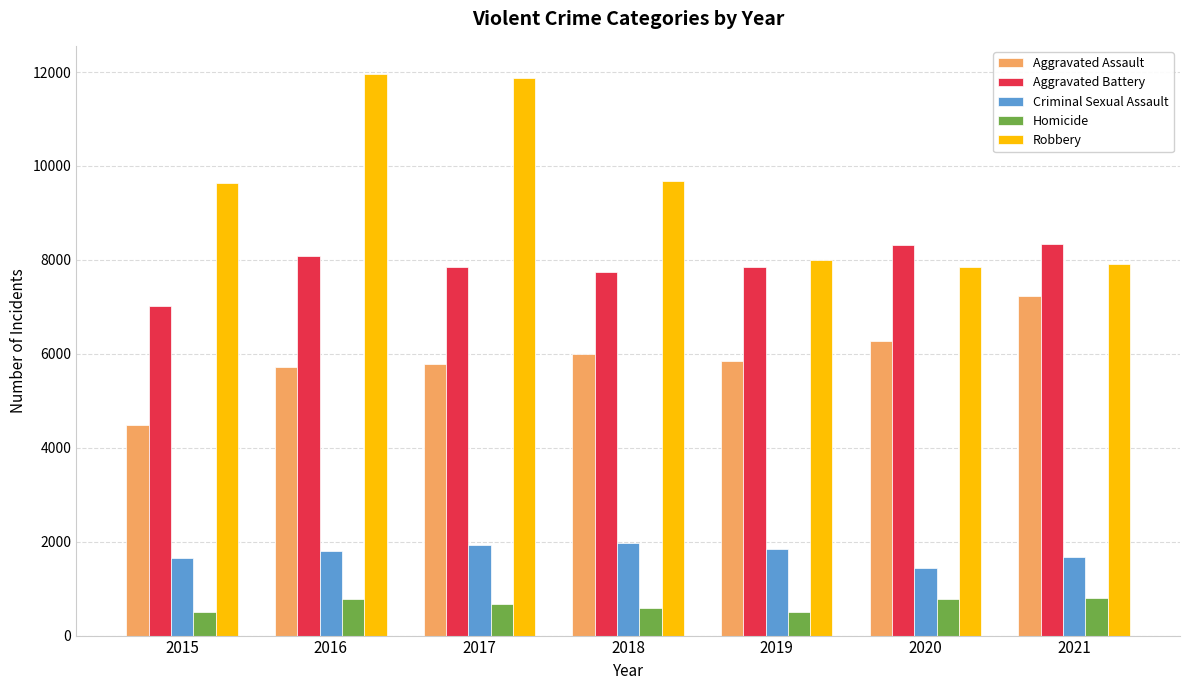

What is the sum of all Aggravated Assault values?

41327